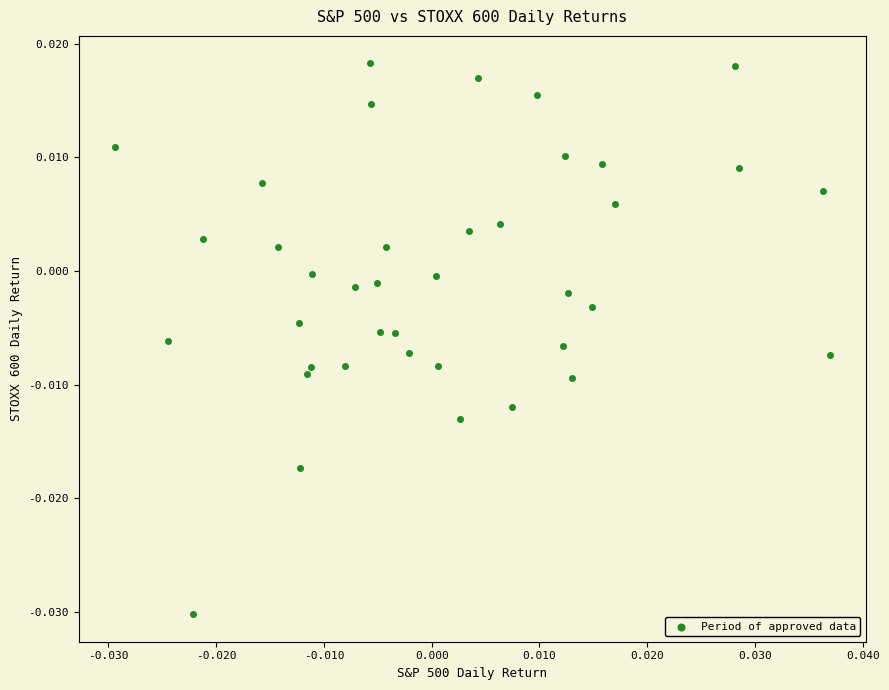

How many points are shown in the scatter plot?

39